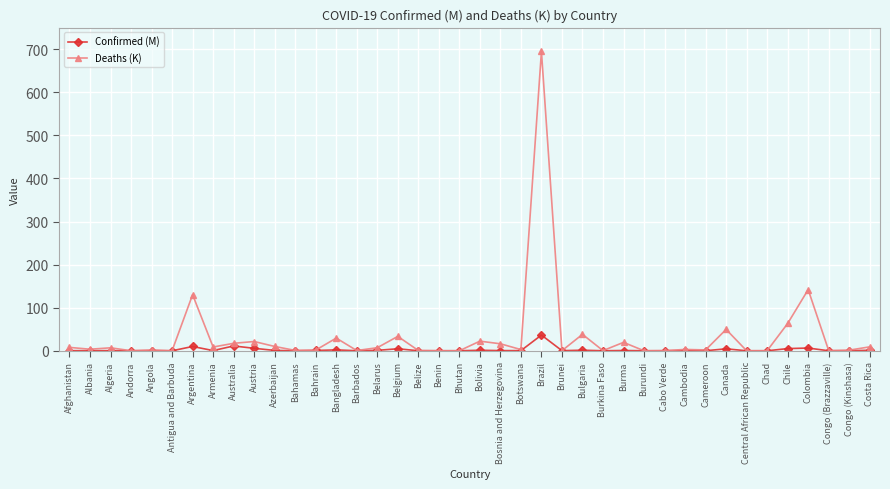

What is the maximum value for Confirmed (M)?

36.5